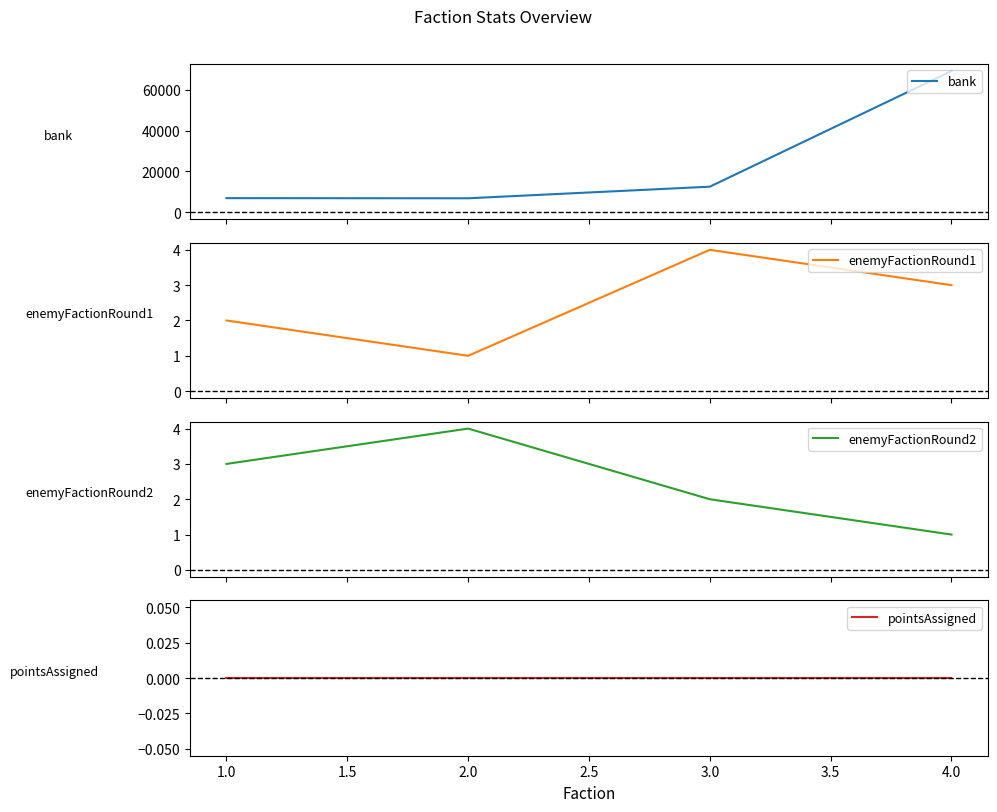

True or false: bank has more than 2 interior local peaks.

False